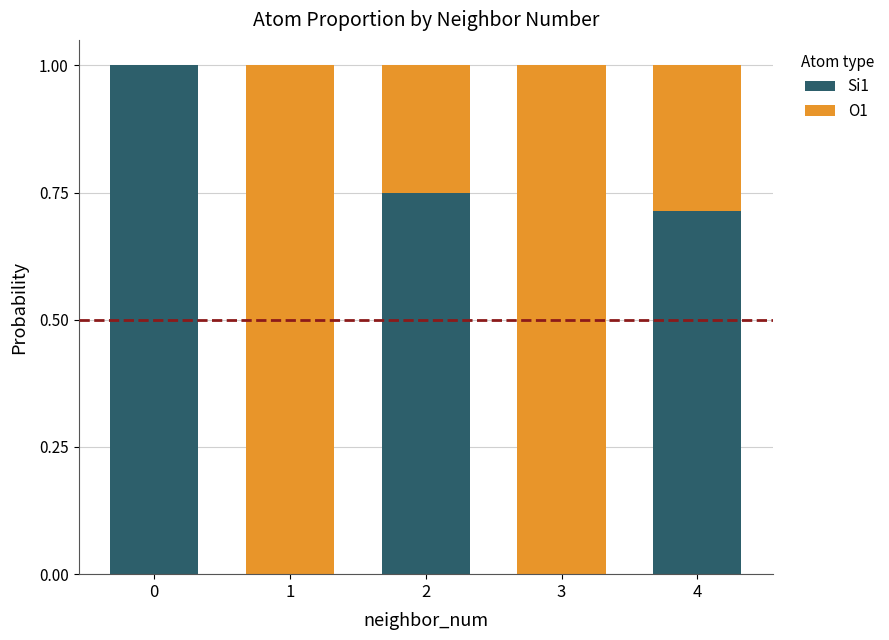

Is it true that Si1 equals 0.0 at 3?

True